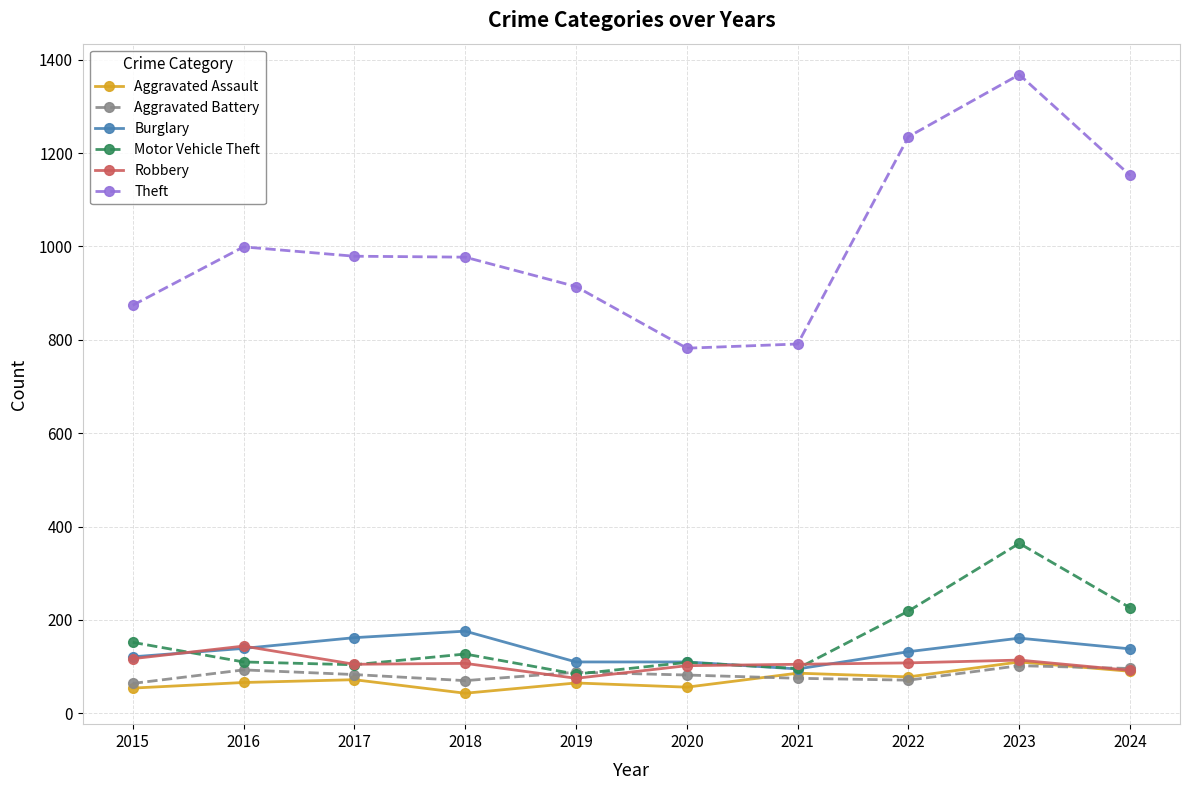

What is the difference between the highest and lowest values at 2019?

849